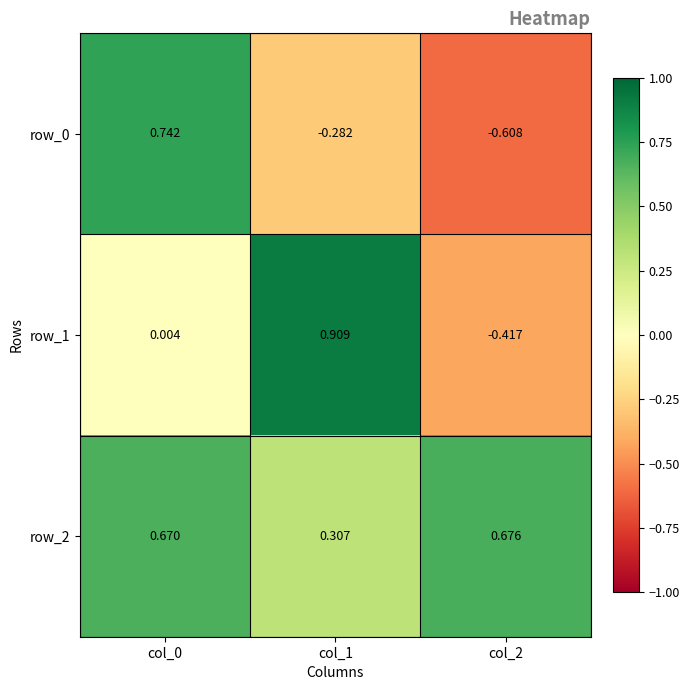

What is the sum of all row_1 values?

0.5